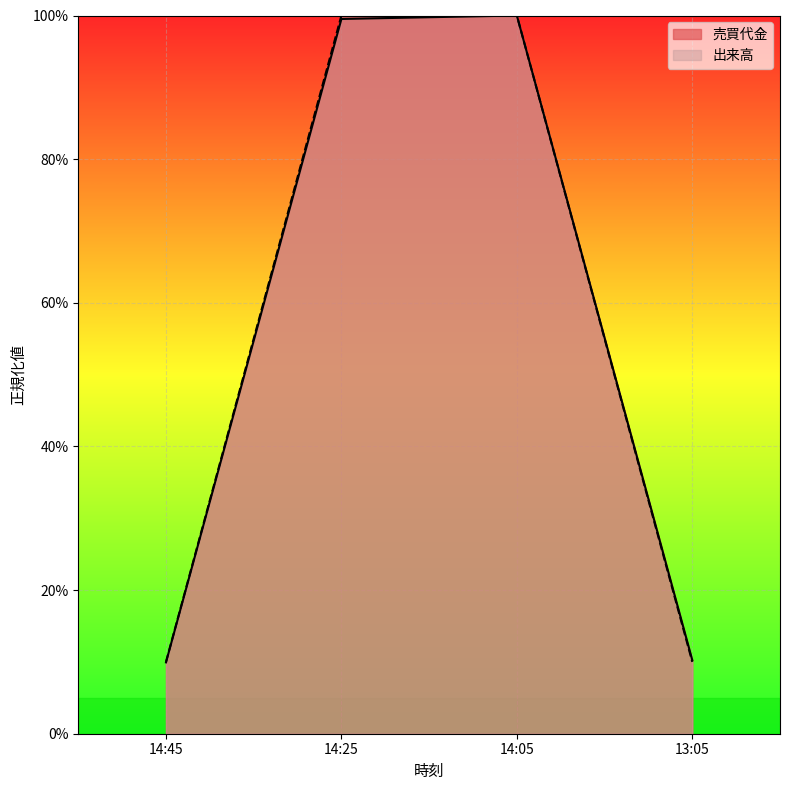

At how many categories does at least one series exceed 0?

4